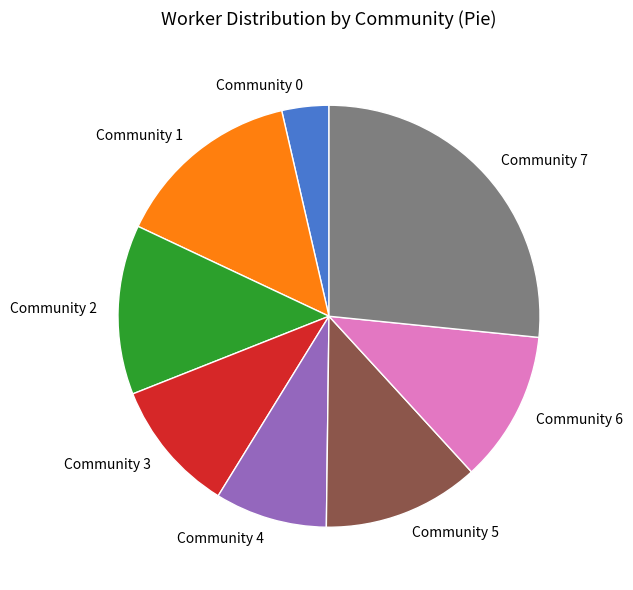

Approximately how many times larger is the value at Community 6 compared to Community 0?

3.2